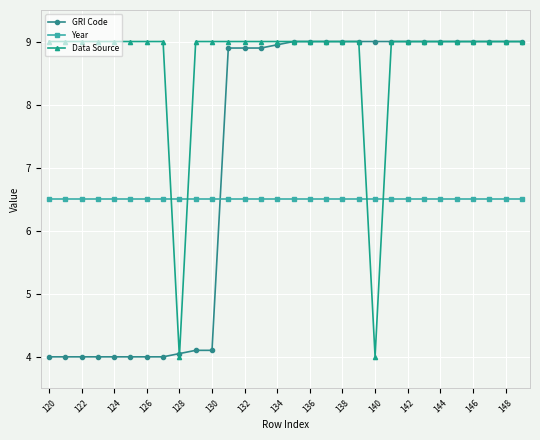

At how many categories does at least one series exceed 7?

29